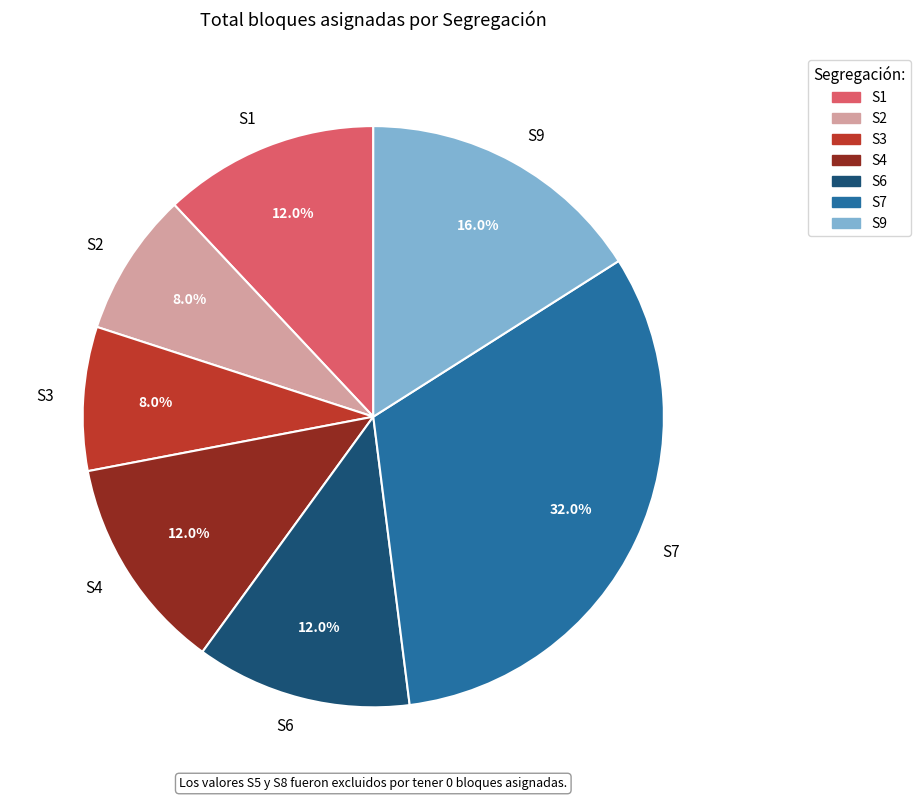

To the nearest percent, what is the combined percentage of S7 and S6?

44%